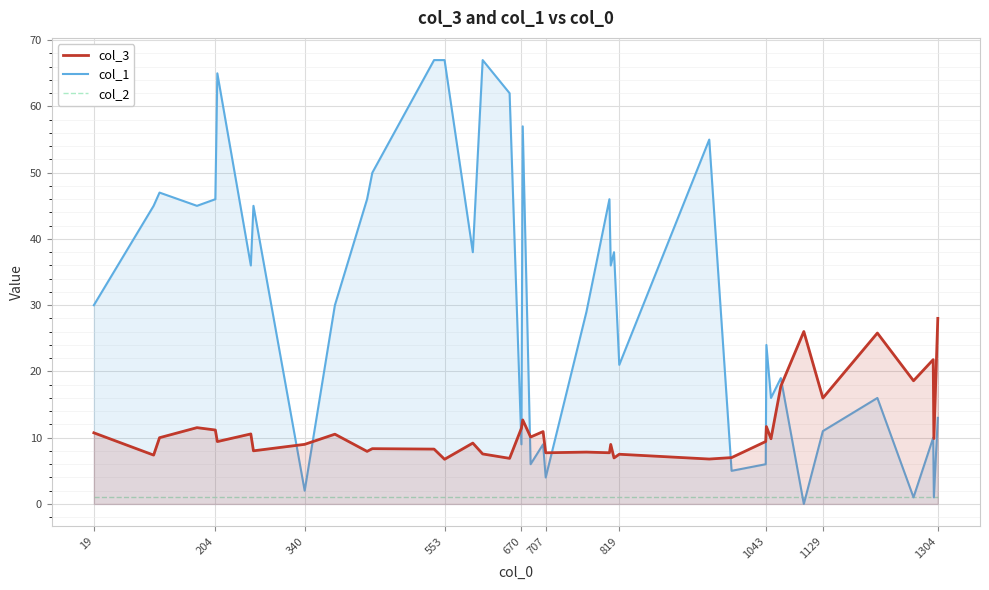

How many lines are shown in the chart?

3